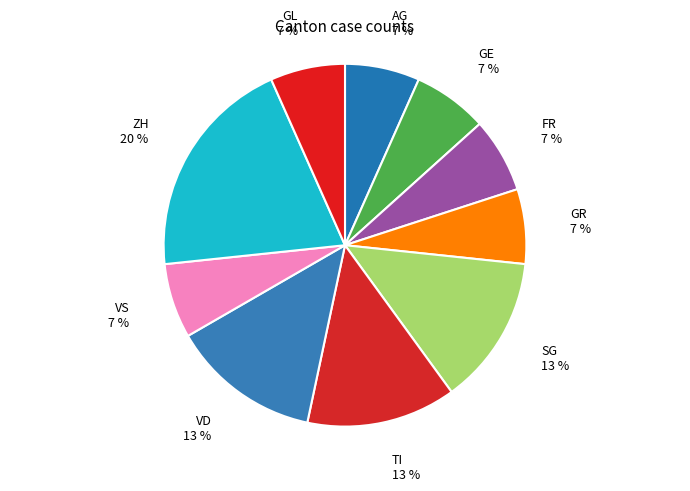

Does TI represent more than half of the total?

No